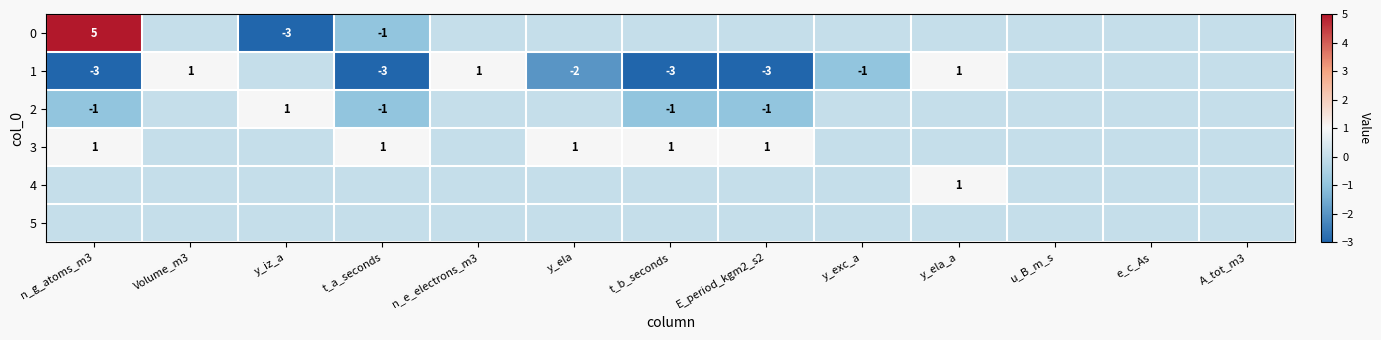

The 3 series shows 1 at y_ela. True or false?

True